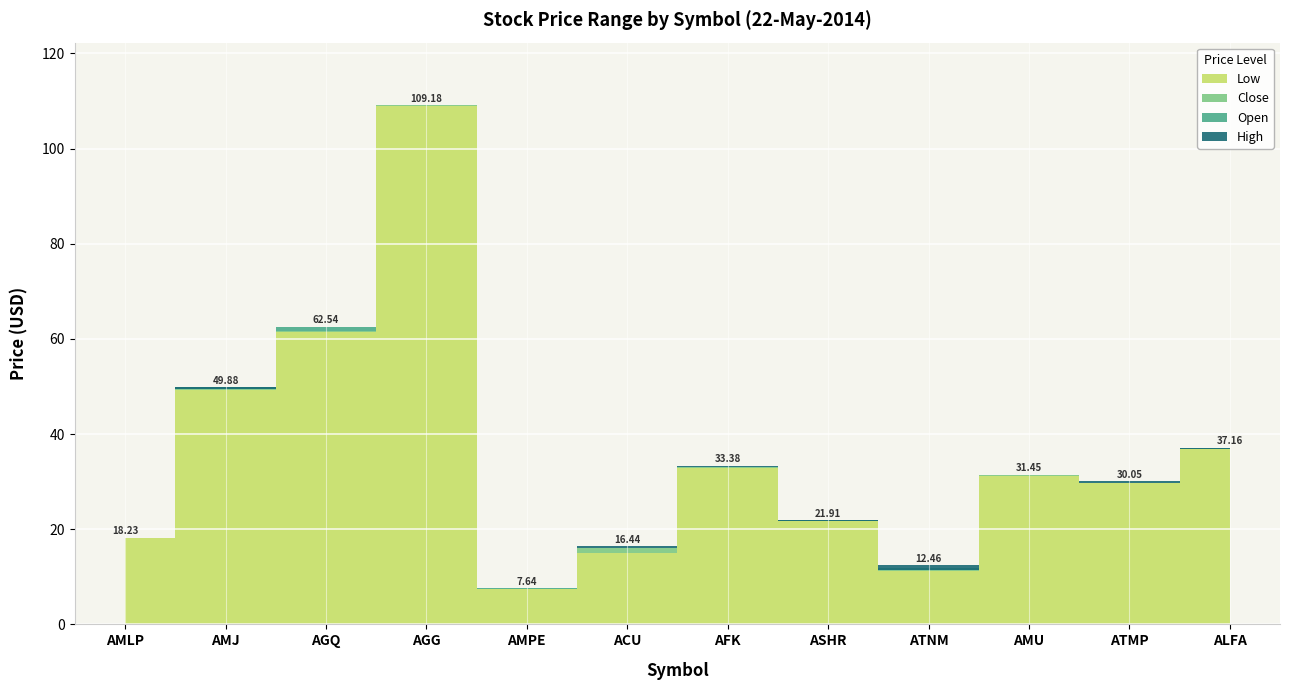

Reading left to right, transcribe all the data shown in this chart.

Low: 18.1	49.3	61.5	109.1	7.4	15.0	33.0	21.8	11.2	31.3	29.6	36.9
Close: 18.2	49.8	61.7	109.1	7.4	16.0	33.2	21.9	11.9	31.4	29.8	37.1
Open: 18.1	49.5	62.5	109.1	7.5	16.0	33.1	21.8	11.3	31.3	29.6	36.9
High: 18.2	49.9	62.5	109.2	7.6	16.4	33.4	21.9	12.5	31.4	30.1	37.2